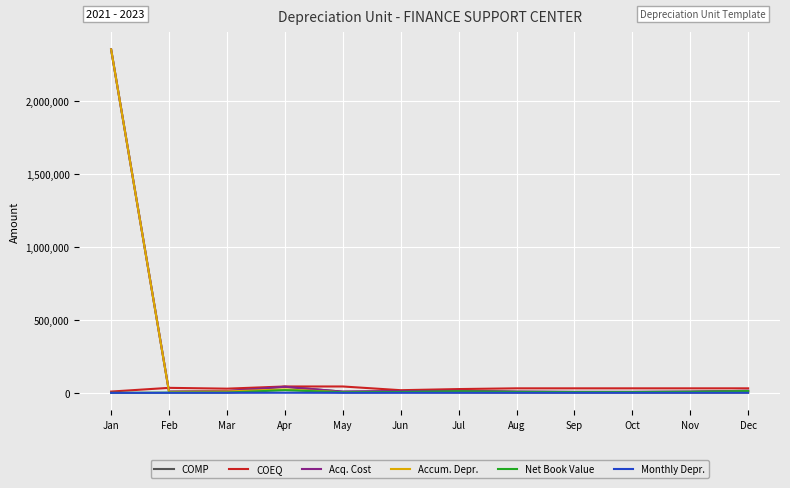

True or false: Net Book Value and Acq. Cost intersect in this chart.

False